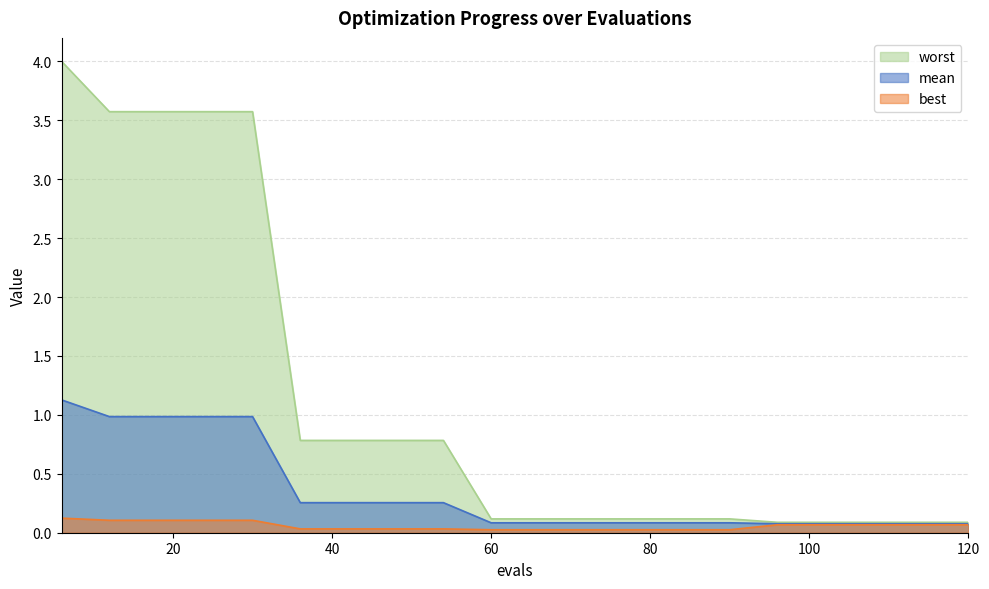

Does the chart display data point markers on the line(s)?

No